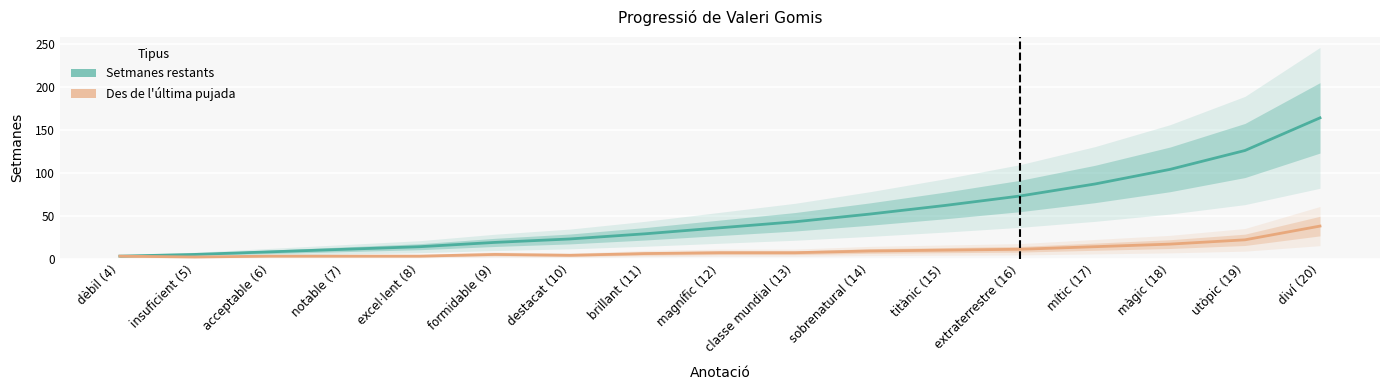

List the labels in order of Setmanes restants value, smallest first.

dèbil (4), insuficient (5), acceptable (6), notable (7), excel·lent (8), formidable (9), destacat (10), brillant (11), magnífic (12), classe mundial (13), sobrenatural (14), titànic (15), extraterrestre (16), mític (17), màgic (18), utòpic (19), diví (20)